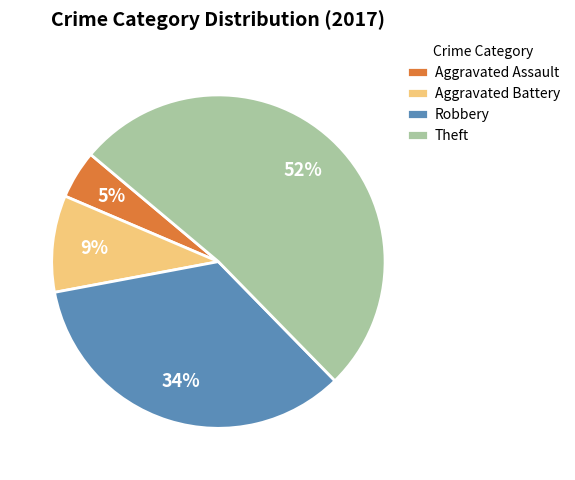

True or false: Aggravated Battery accounts for 18% of the total.

False